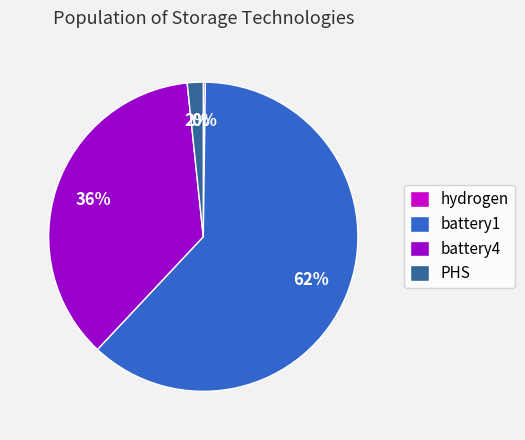

Is it true that PHS is 2% of the pie?

True